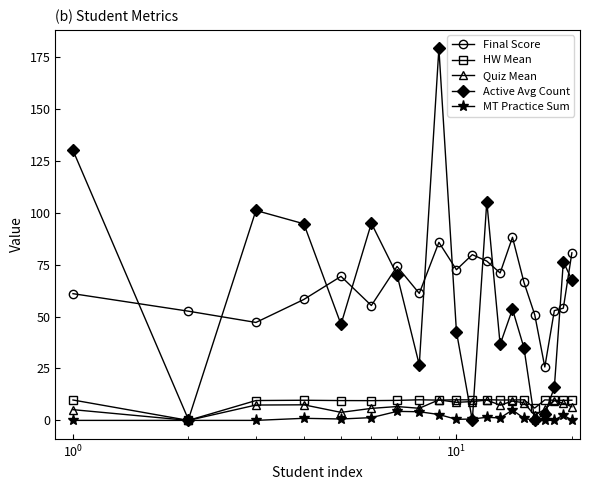

Which series ends up on top after the final intersection of Quiz Mean and Active Avg Count?

Active Avg Count